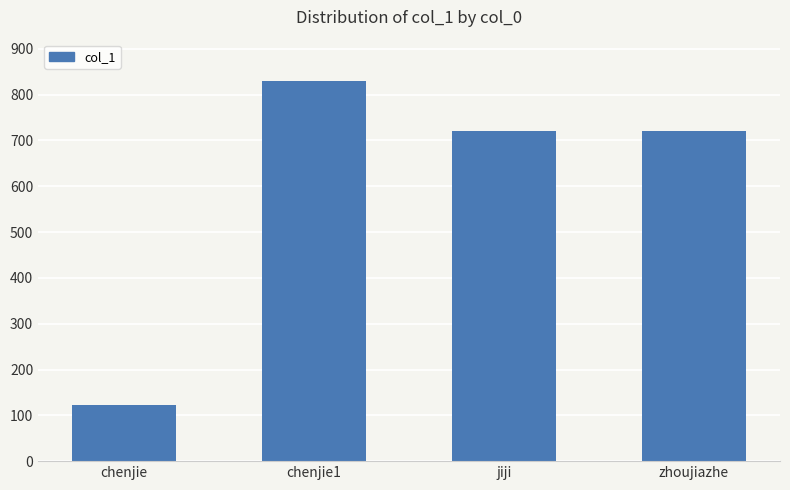

What is the label of the 2nd bar from the left?

chenjie1